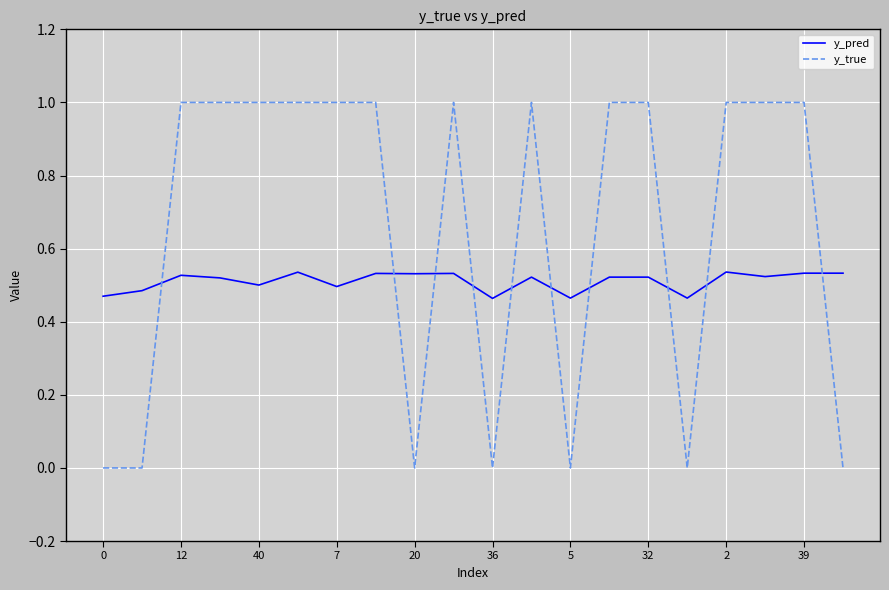

Which series has the largest total across all categories?

y_true